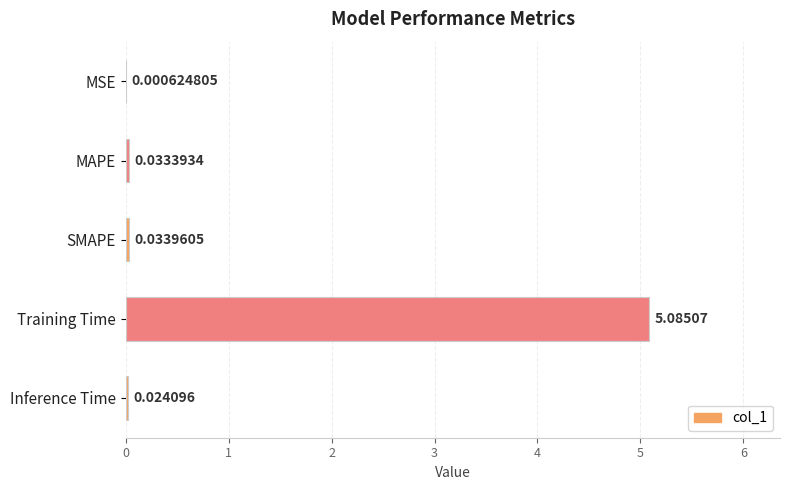

At which label is the value closest to 2?

SMAPE